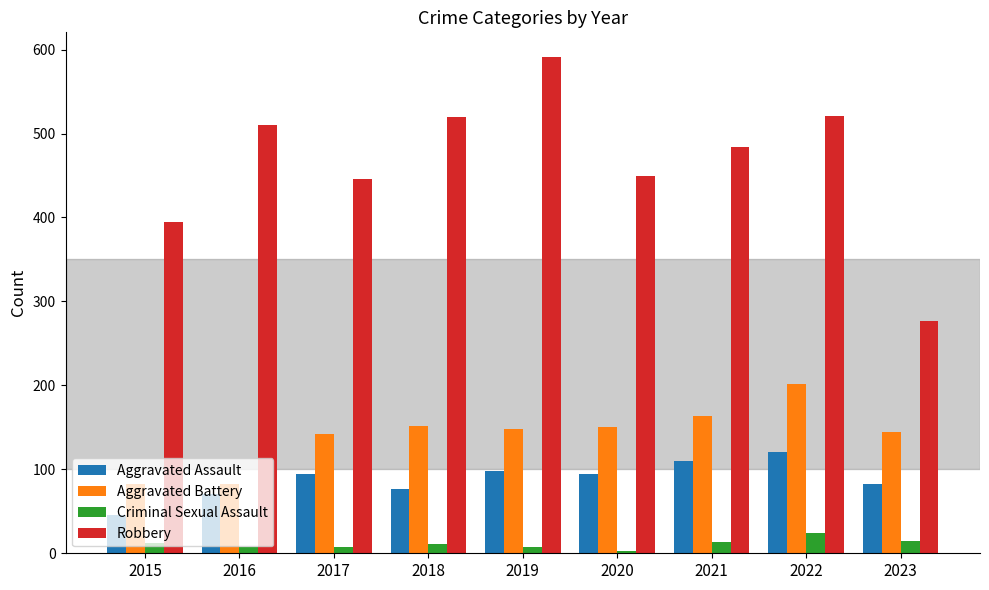

Where does the Aggravated Assault series first go above 94?

2017